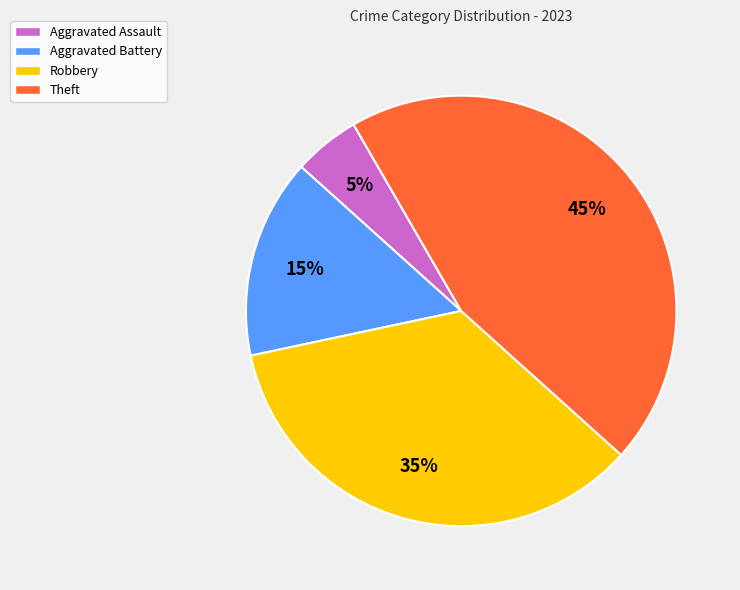

Is there a majority slice in this chart?

No